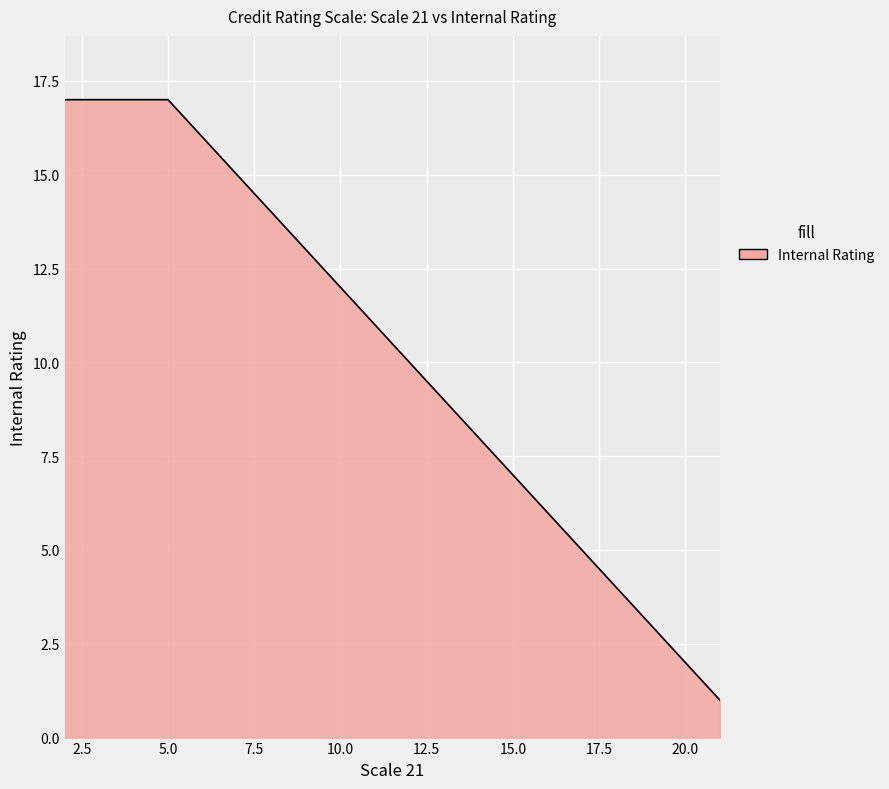

What is the difference between the maximum and second lowest values?

15